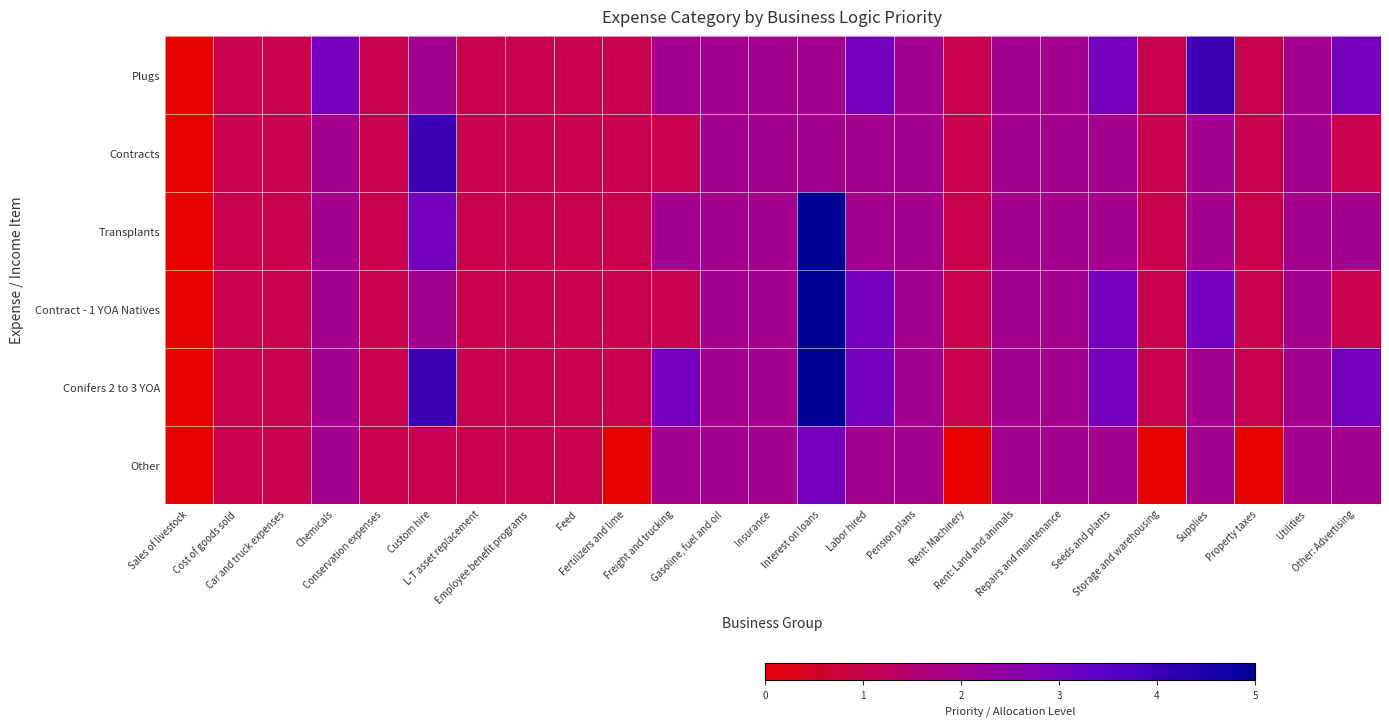

Reading left to right, transcribe all the data shown in this chart.

Plugs: Sales of livestock=0	Cost of goods sold=1	Car and truck expenses=1	Chemicals=3	Conservation expenses=1	Custom hire=2	L-T asset replacement=1	Employee benefit programs=1	Feed=1	Fertilizers and lime=1	Freight and trucking=2	Gasoline, fuel and oil=2	Insurance=2	Interest on loans=2	Labor hired=3	Pension plans=2	Rent: Machinery=1	Rent: Land and animals=2	Repairs and maintenance=2	Seeds and plants=3	Storage and warehousing=1	Supplies=4	Property taxes=1	Utilities=2	Other: Advertising=3
Contracts: Sales of livestock=0	Cost of goods sold=1	Car and truck expenses=1	Chemicals=2	Conservation expenses=1	Custom hire=4	L-T asset replacement=1	Employee benefit programs=1	Feed=1	Fertilizers and lime=1	Freight and trucking=1	Gasoline, fuel and oil=2	Insurance=2	Interest on loans=2	Labor hired=2	Pension plans=2	Rent: Machinery=1	Rent: Land and animals=2	Repairs and maintenance=2	Seeds and plants=2	Storage and warehousing=1	Supplies=2	Property taxes=1	Utilities=2	Other: Advertising=1
Transplants: Sales of livestock=0	Cost of goods sold=1	Car and truck expenses=1	Chemicals=2	Conservation expenses=1	Custom hire=3	L-T asset replacement=1	Employee benefit programs=1	Feed=1	Fertilizers and lime=1	Freight and trucking=2	Gasoline, fuel and oil=2	Insurance=2	Interest on loans=5	Labor hired=2	Pension plans=2	Rent: Machinery=1	Rent: Land and animals=2	Repairs and maintenance=2	Seeds and plants=2	Storage and warehousing=1	Supplies=2	Property taxes=1	Utilities=2	Other: Advertising=2
Contract - 1 YOA Natives: Sales of livestock=0	Cost of goods sold=1	Car and truck expenses=1	Chemicals=2	Conservation expenses=1	Custom hire=2	L-T asset replacement=1	Employee benefit programs=1	Feed=1	Fertilizers and lime=1	Freight and trucking=1	Gasoline, fuel and oil=2	Insurance=2	Interest on loans=5	Labor hired=3	Pension plans=2	Rent: Machinery=1	Rent: Land and animals=2	Repairs and maintenance=2	Seeds and plants=3	Storage and warehousing=1	Supplies=3	Property taxes=1	Utilities=2	Other: Advertising=1
Conifers 2 to 3 YOA: Sales of livestock=0	Cost of goods sold=1	Car and truck expenses=1	Chemicals=2	Conservation expenses=1	Custom hire=4	L-T asset replacement=1	Employee benefit programs=1	Feed=1	Fertilizers and lime=1	Freight and trucking=3	Gasoline, fuel and oil=2	Insurance=2	Interest on loans=5	Labor hired=3	Pension plans=2	Rent: Machinery=1	Rent: Land and animals=2	Repairs and maintenance=2	Seeds and plants=3	Storage and warehousing=1	Supplies=2	Property taxes=1	Utilities=2	Other: Advertising=3
Other: Sales of livestock=0	Cost of goods sold=1	Car and truck expenses=1	Chemicals=2	Conservation expenses=1	Custom hire=1	L-T asset replacement=1	Employee benefit programs=1	Feed=1	Fertilizers and lime=0	Freight and trucking=2	Gasoline, fuel and oil=2	Insurance=2	Interest on loans=3	Labor hired=2	Pension plans=2	Rent: Machinery=0	Rent: Land and animals=2	Repairs and maintenance=2	Seeds and plants=2	Storage and warehousing=0	Supplies=2	Property taxes=0	Utilities=2	Other: Advertising=2